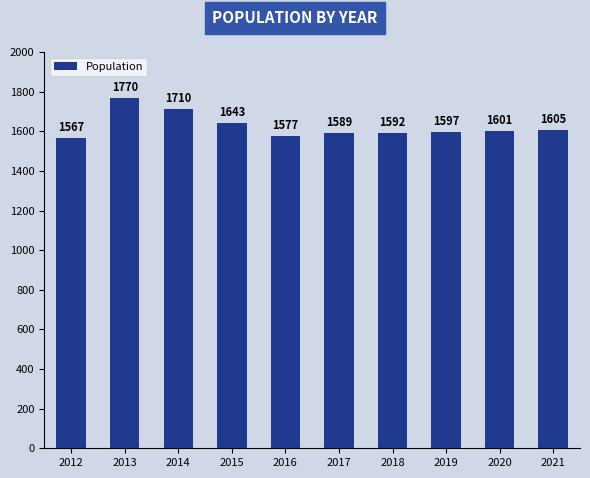

What is the change in value from 2012 to 2020?

+34